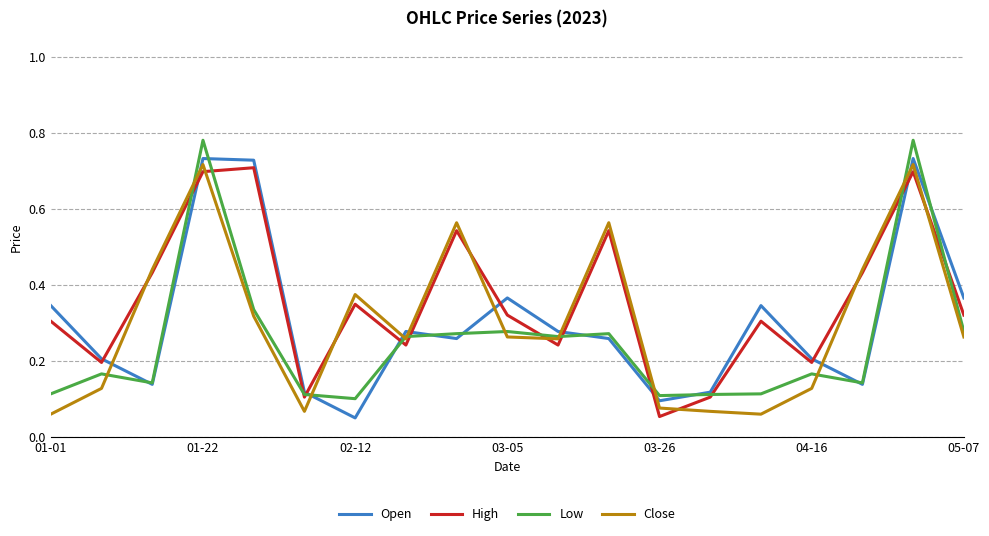

Which series has the largest total across all categories?

High